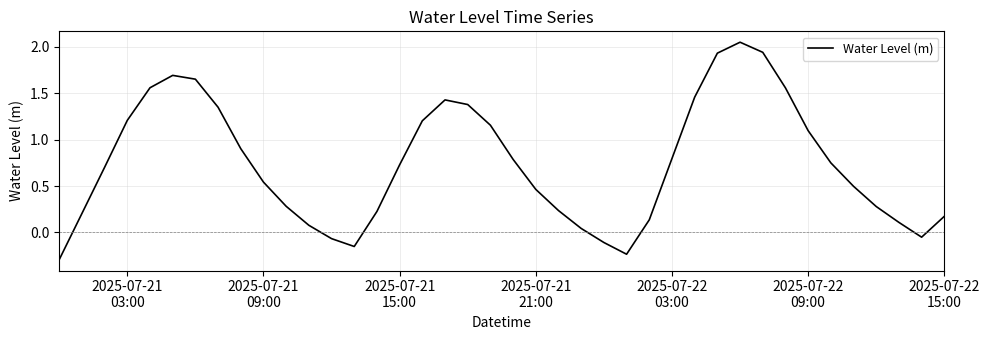

Reading left to right, extract all data points from this chart.

-0.3	0.2	0.7	1.2	1.6	1.7	1.7	1.3	0.9	0.5	0.3	0.1	-0.1	-0.2	0.2	0.7	1.2	1.4	1.4	1.2	0.8	0.5	0.2	0.0	-0.1	-0.2	0.1	0.8	1.5	1.9	2.0	1.9	1.6	1.1	0.7	0.5	0.3	0.1	-0.1	0.2